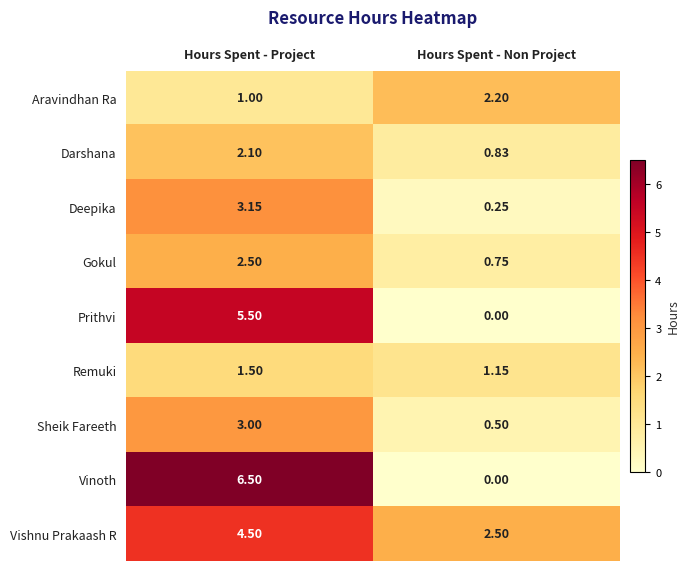

At which label does Prithvi reach its minimum?

Hours Spent - Non Project